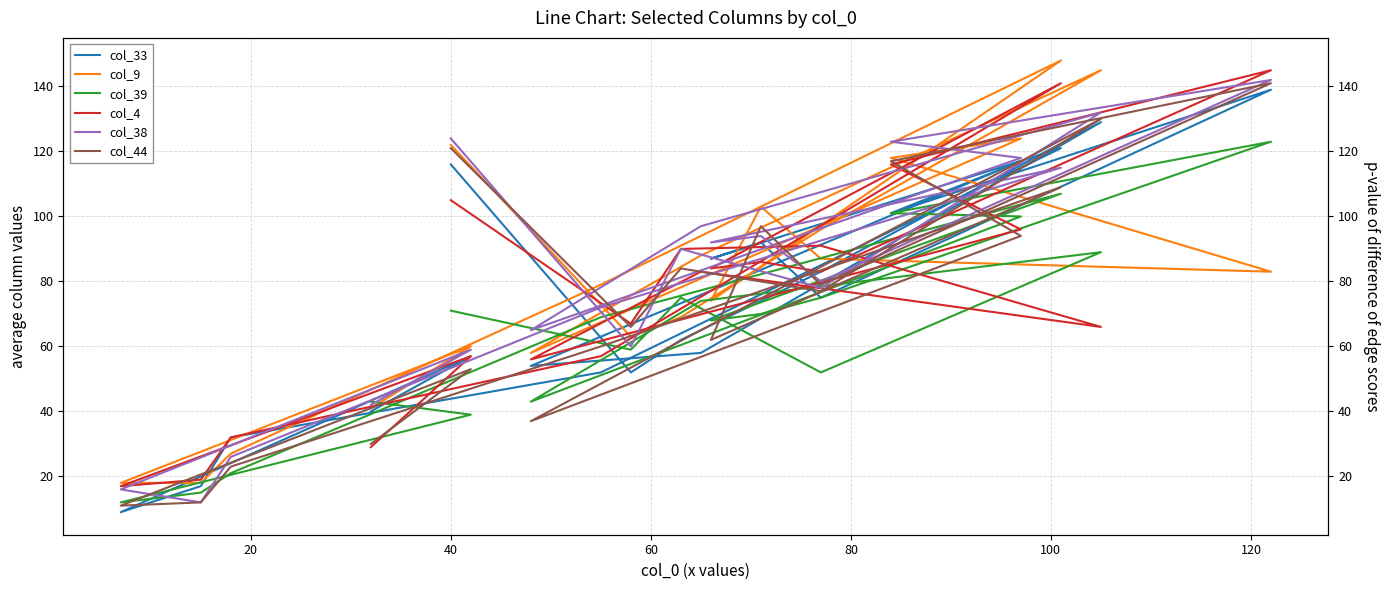

After their last crossing, which series has the higher values: col_39 or col_44?

col_39